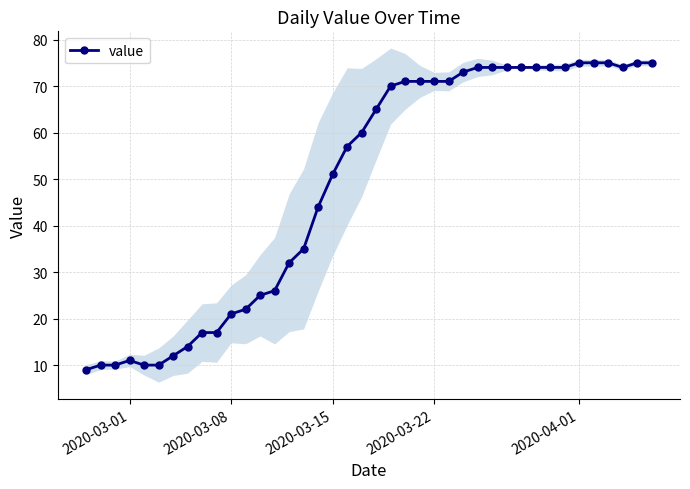

The value of value at 2020-04-01 is 108. True or false?

False